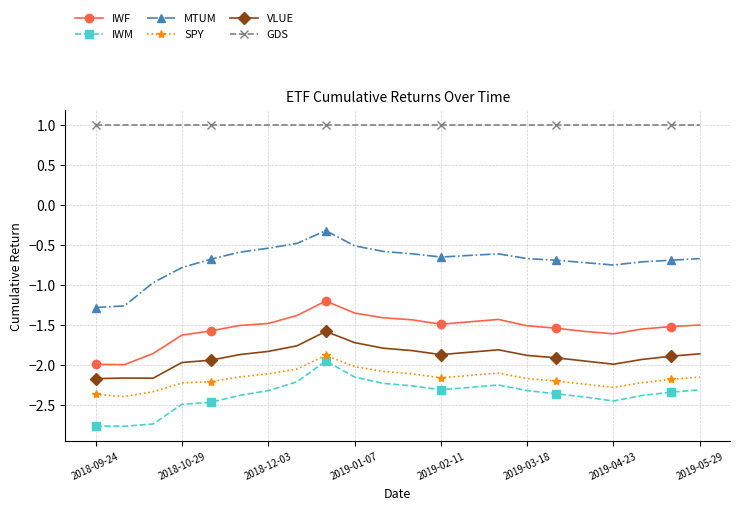

What is the smallest value displayed?

-2.8